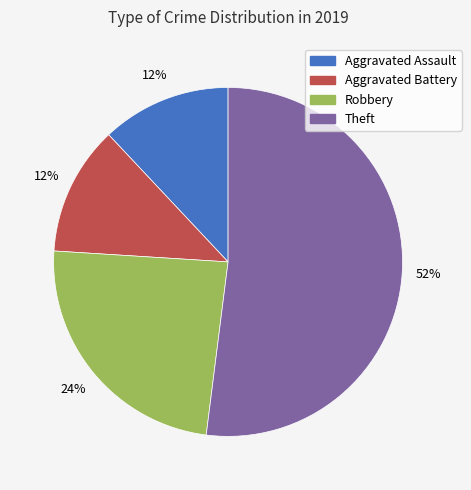

Between Aggravated Assault and Theft, which is larger?

Theft